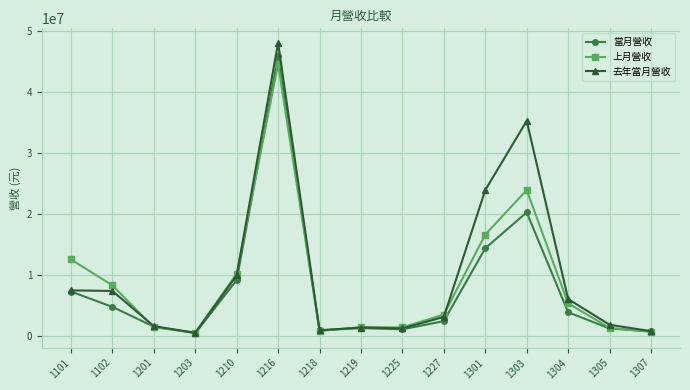

Where is the first local minimum for 當月營收?

1203